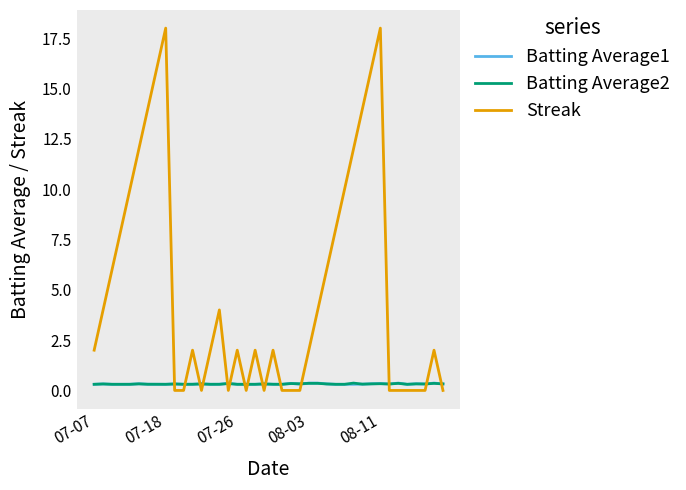

What are all the series names shown in the legend?

Batting Average1, Batting Average2, Streak